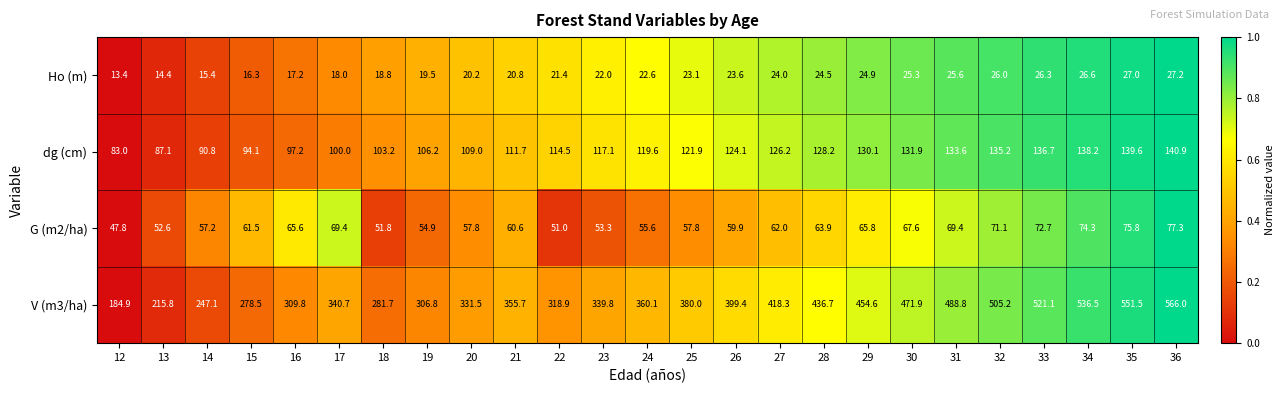

Is it true that Ho (m) equals 16.3 at 15?

True